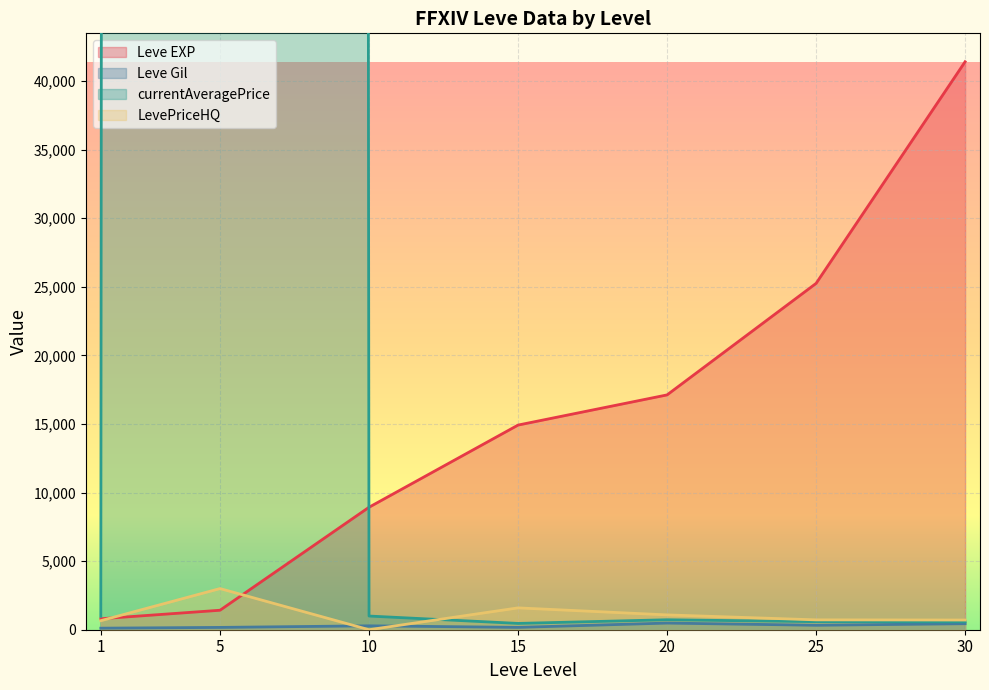

Rank the series at 10 from highest to lowest value.

Leve EXP, currentAveragePrice, Leve Gil, LevePriceHQ